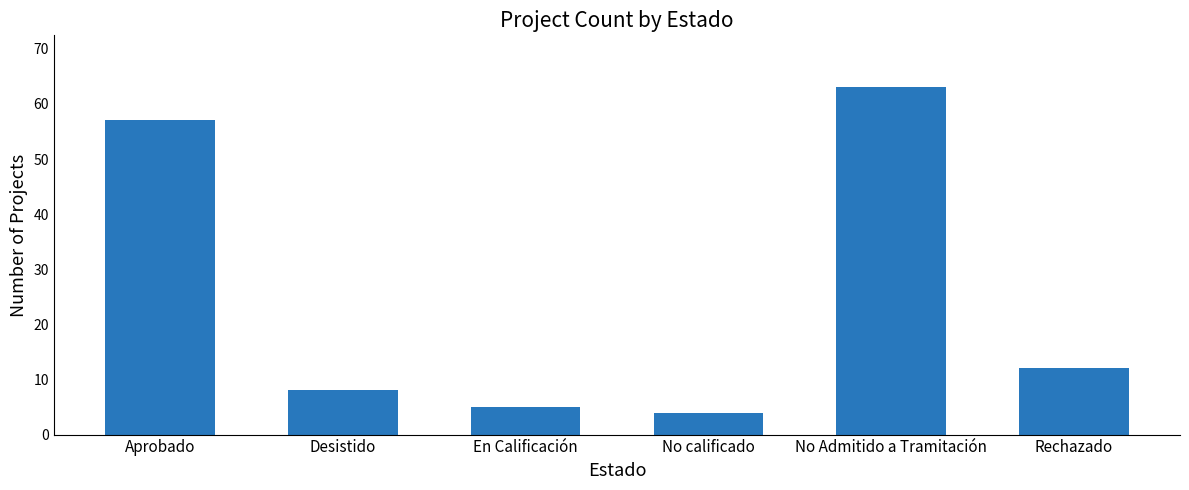

Where is the data nearest to the value 33?

Rechazado